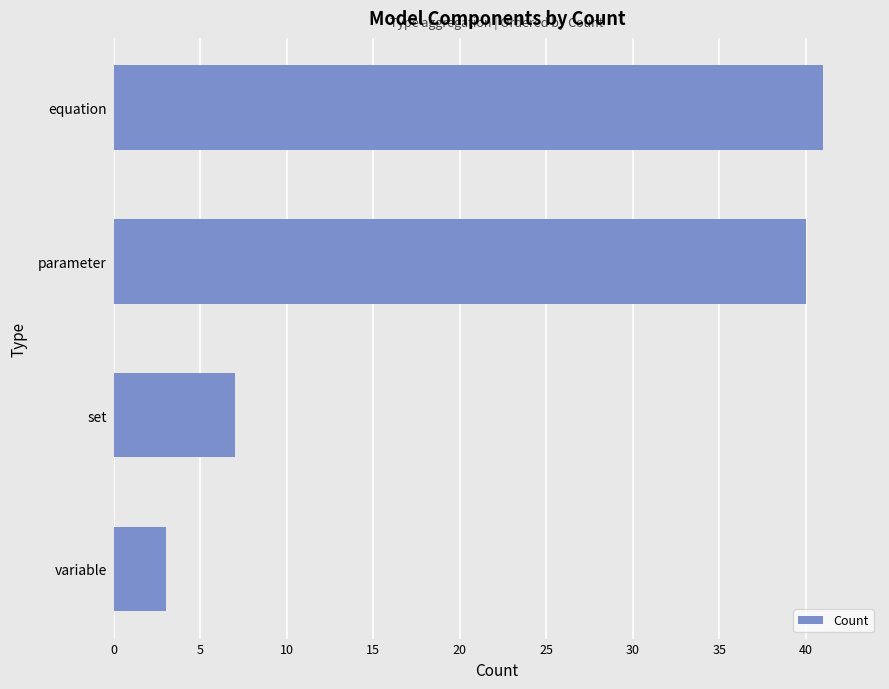

Reading bottom to top, transcribe all the data shown in this chart.

variable=3	set=7	parameter=40	equation=41